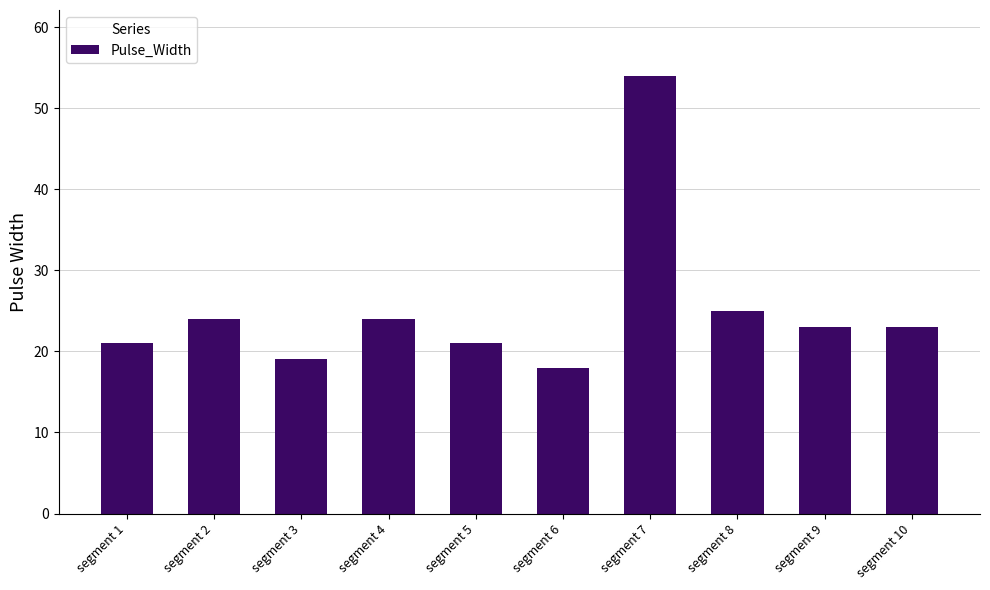

How many data points does each series have?

10